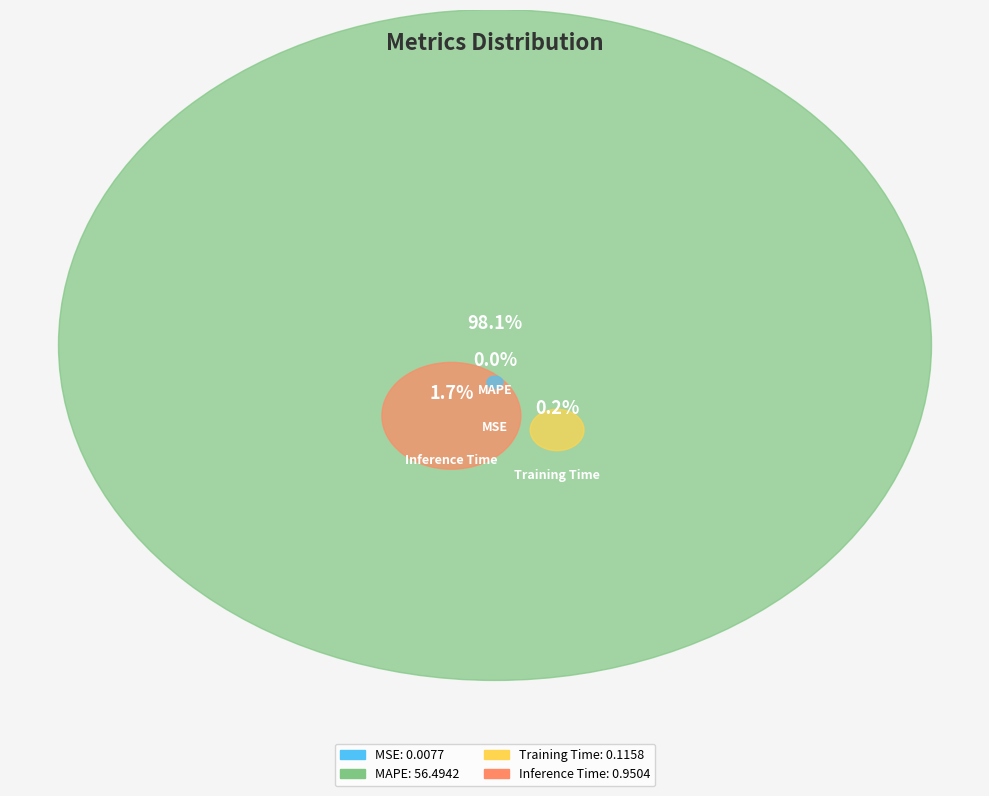

Is it true that MSE is 6% of the pie?

False